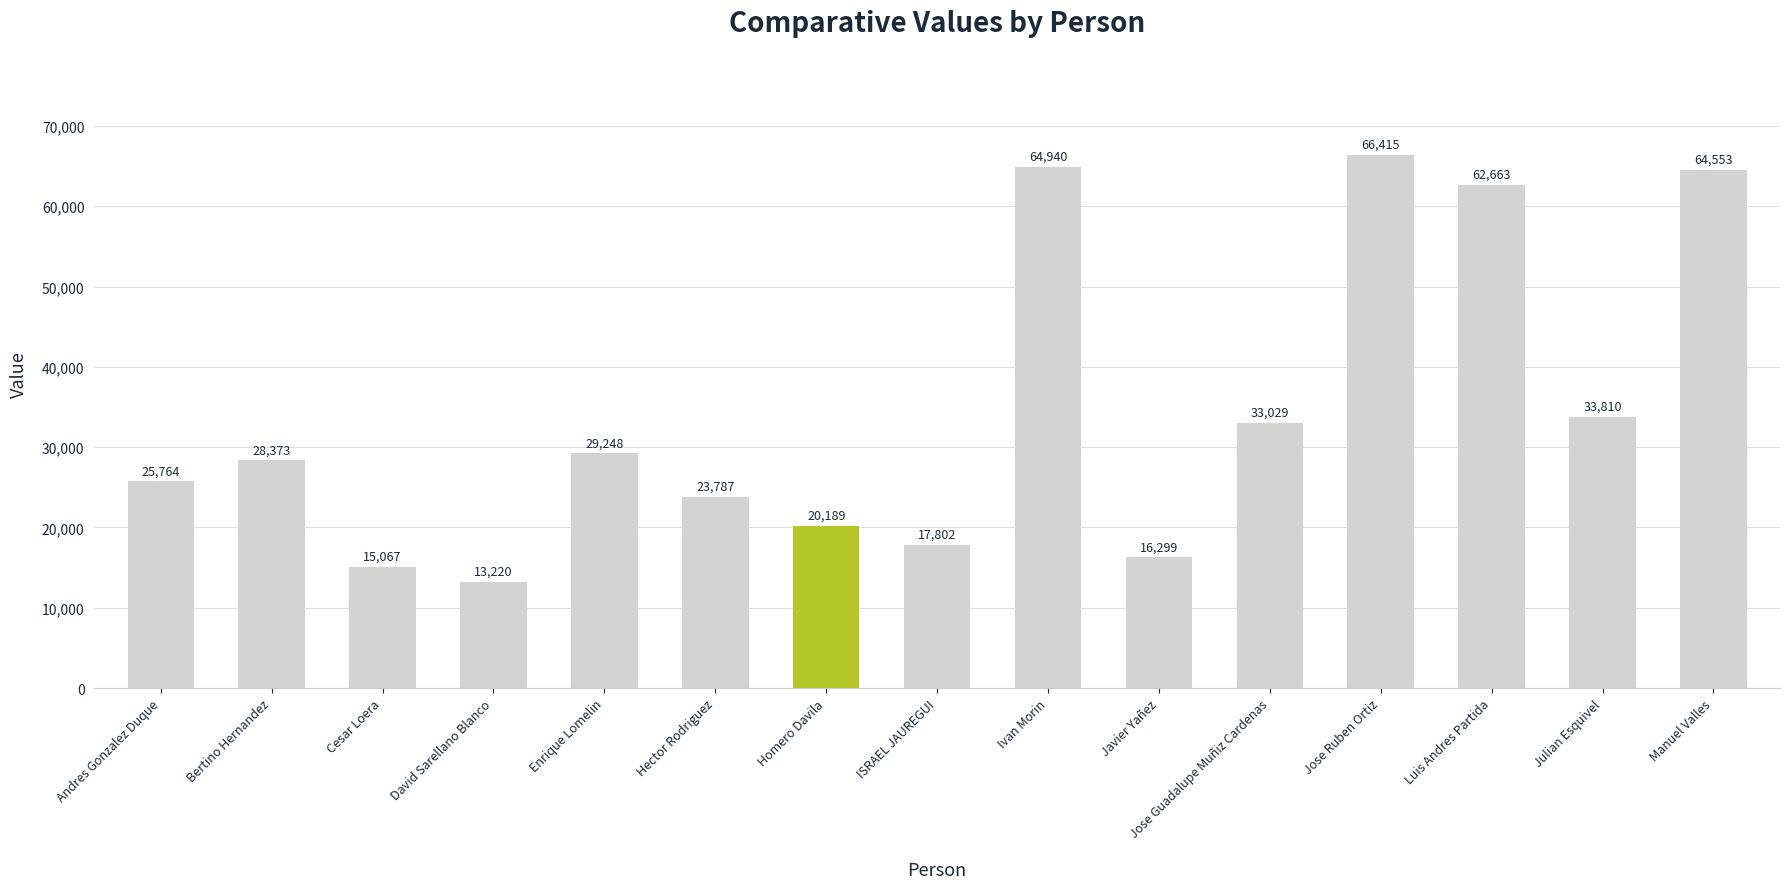

Which label corresponds to the largest value in the chart?

Jose Ruben Ortiz